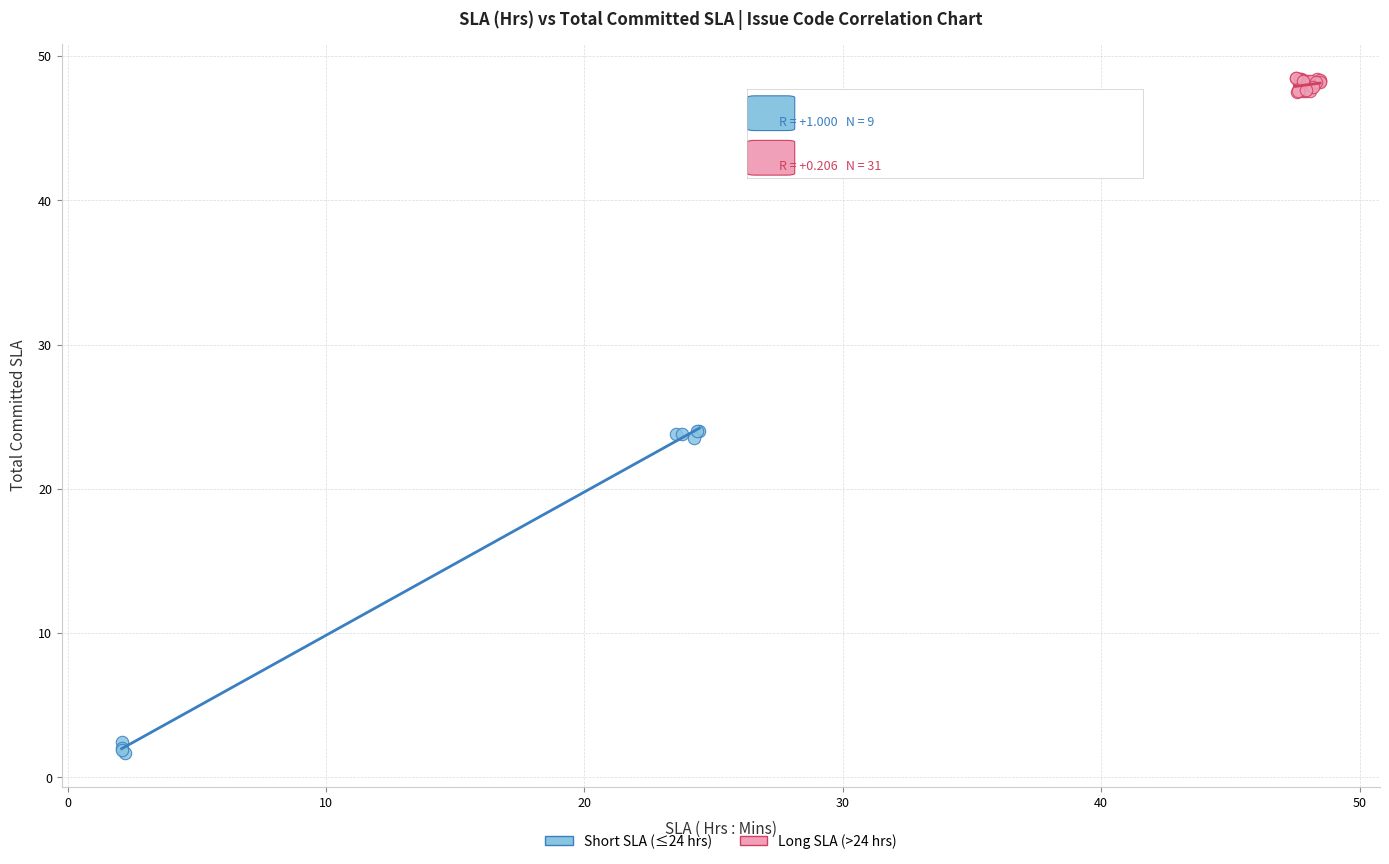

Which series contains the lowest Y value?

Short SLA (≤24 hrs)